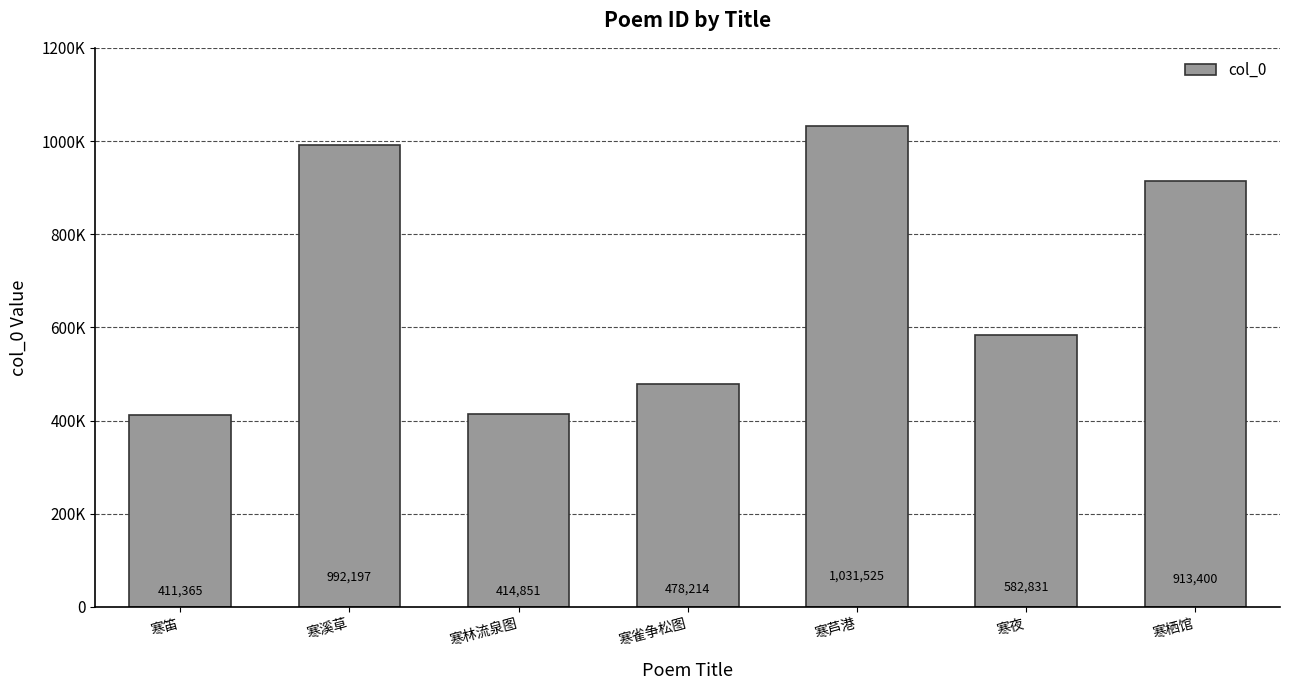

Are the bars horizontal?

No